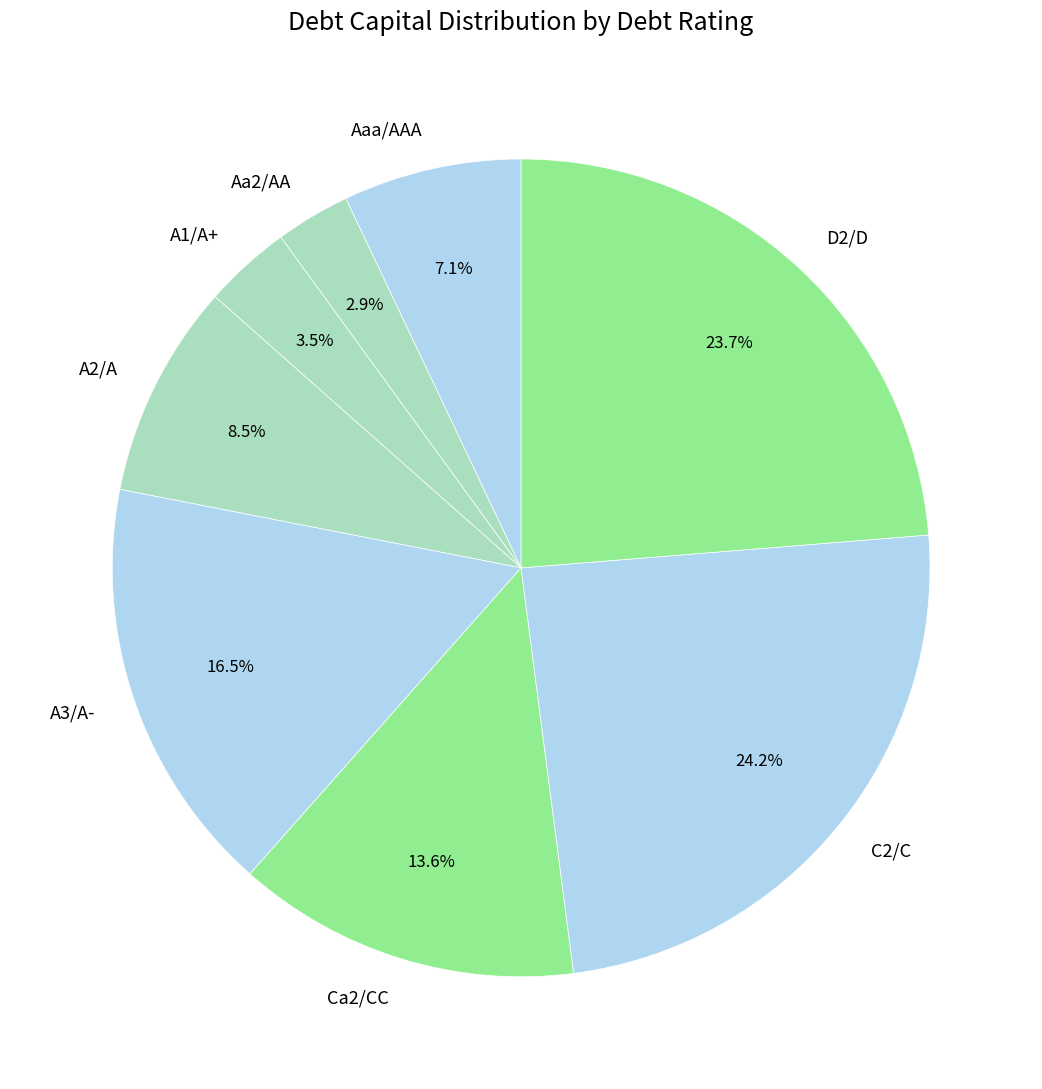

Does any single category account for the majority?

No